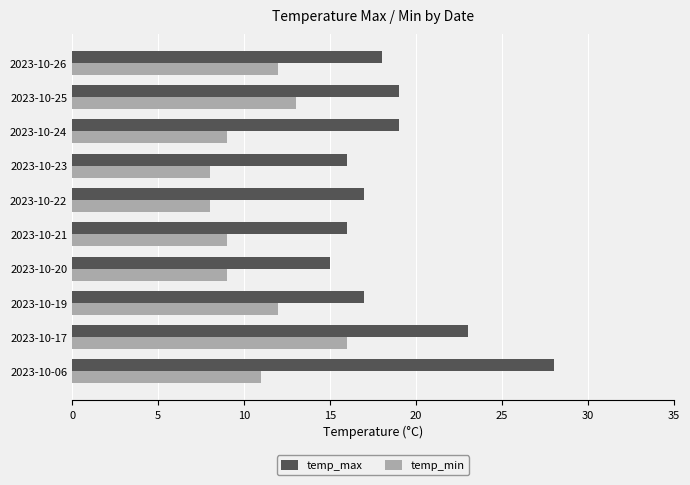

What is the average value of the temp_min series?

11